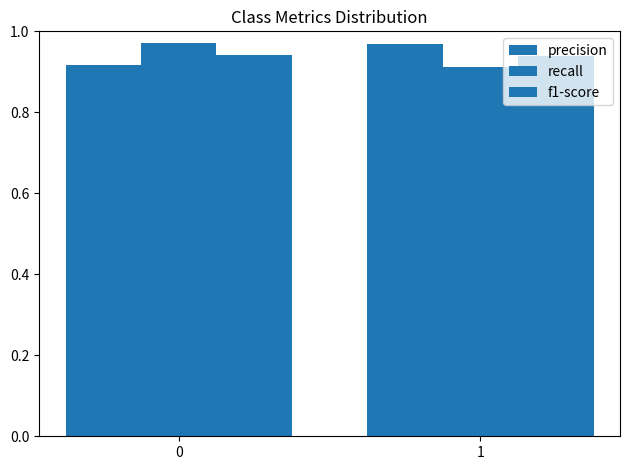

What is the difference between the precision values at 0 and 1?

0.1